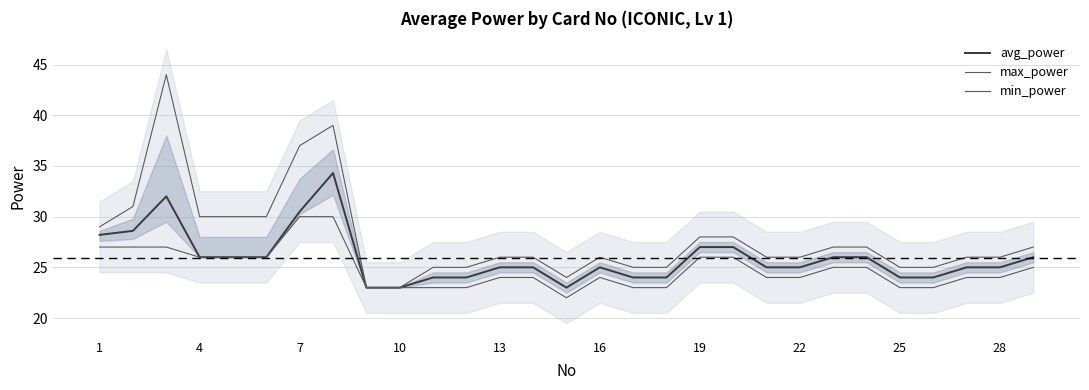

What is the difference between the maximum and minimum values in the max_power series?

21.0